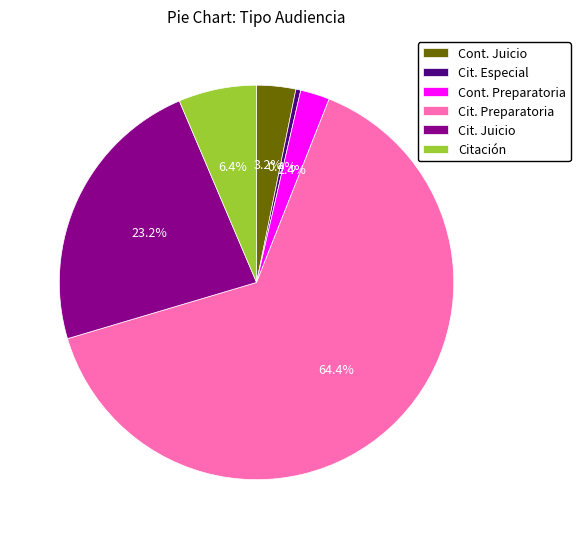

Which category accounts for the majority?

Cit. Preparatoria